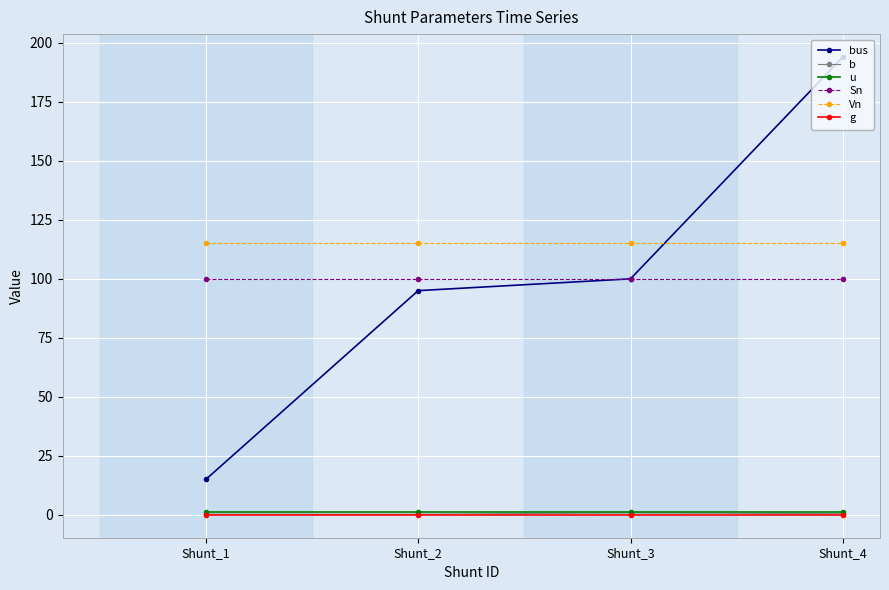

Between Shunt_1 and Shunt_4, which series saw the biggest shift?

bus